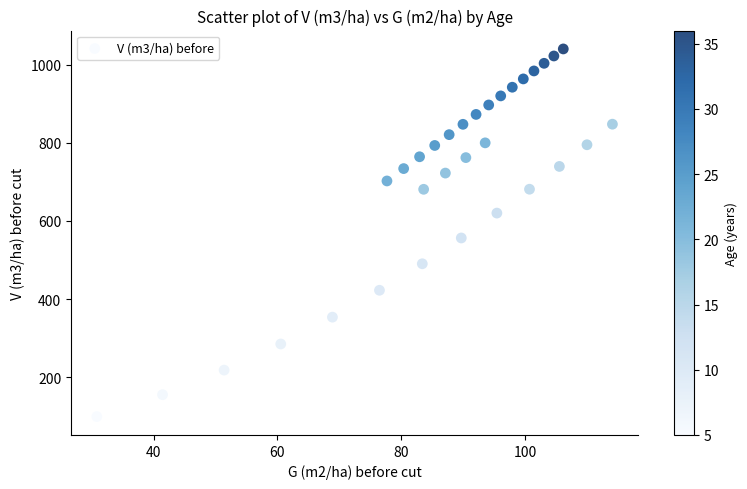

What is the range of Y values (max minus min)?

940.0